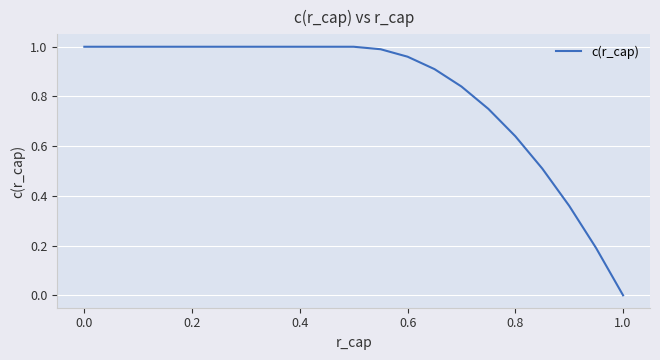

Does the chart display data point markers on the line(s)?

No